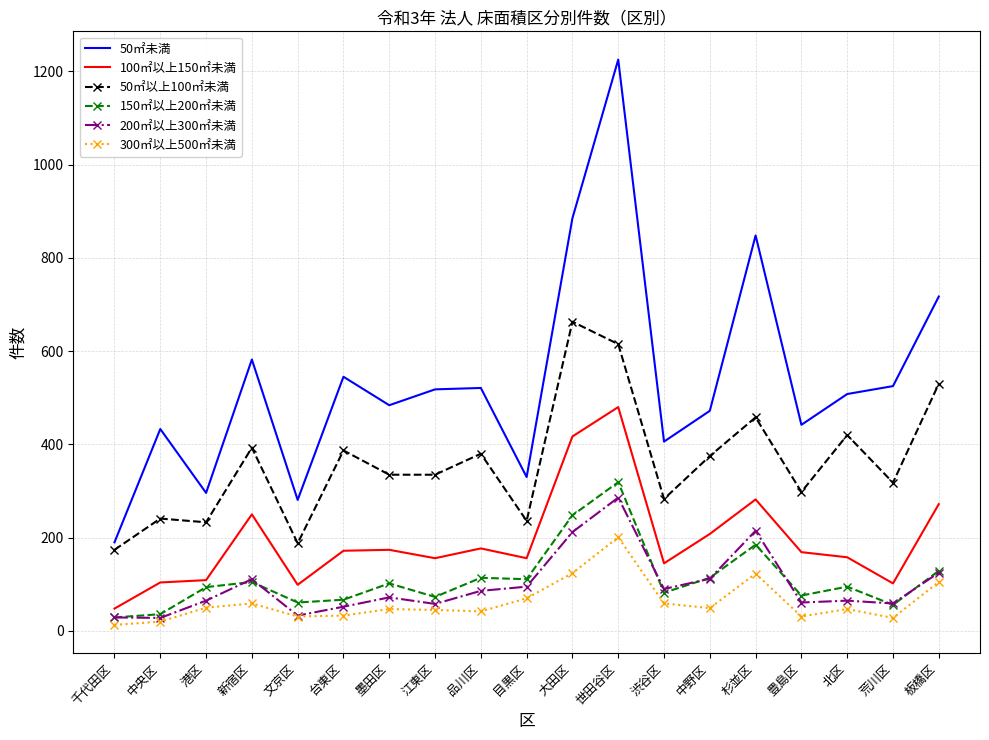

What is the spread (max minus min) of values at 世田谷区?

1024